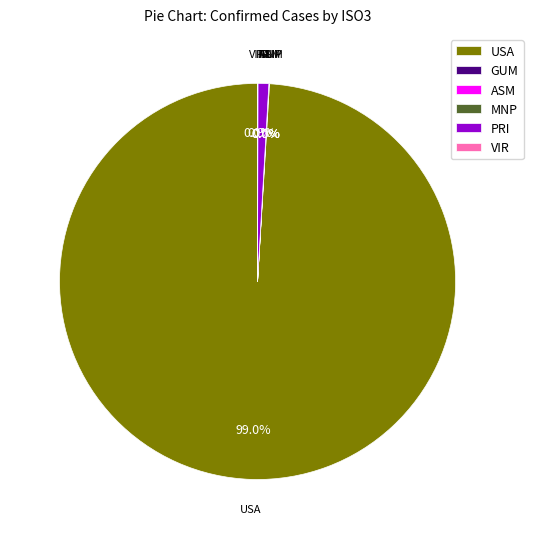

What percentage is NOT represented by USA?

0.8%